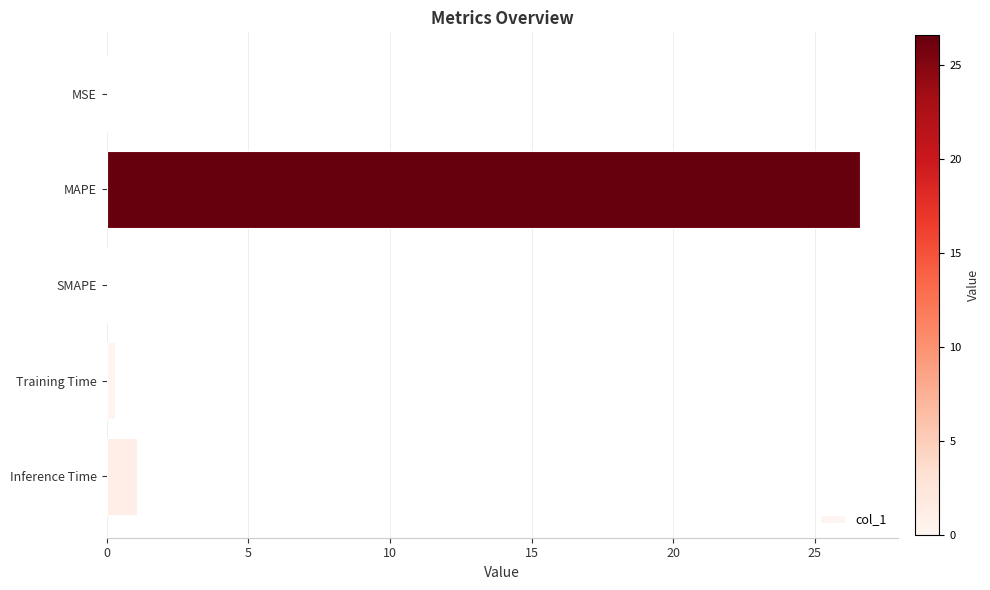

How many series are shown in this chart?

1